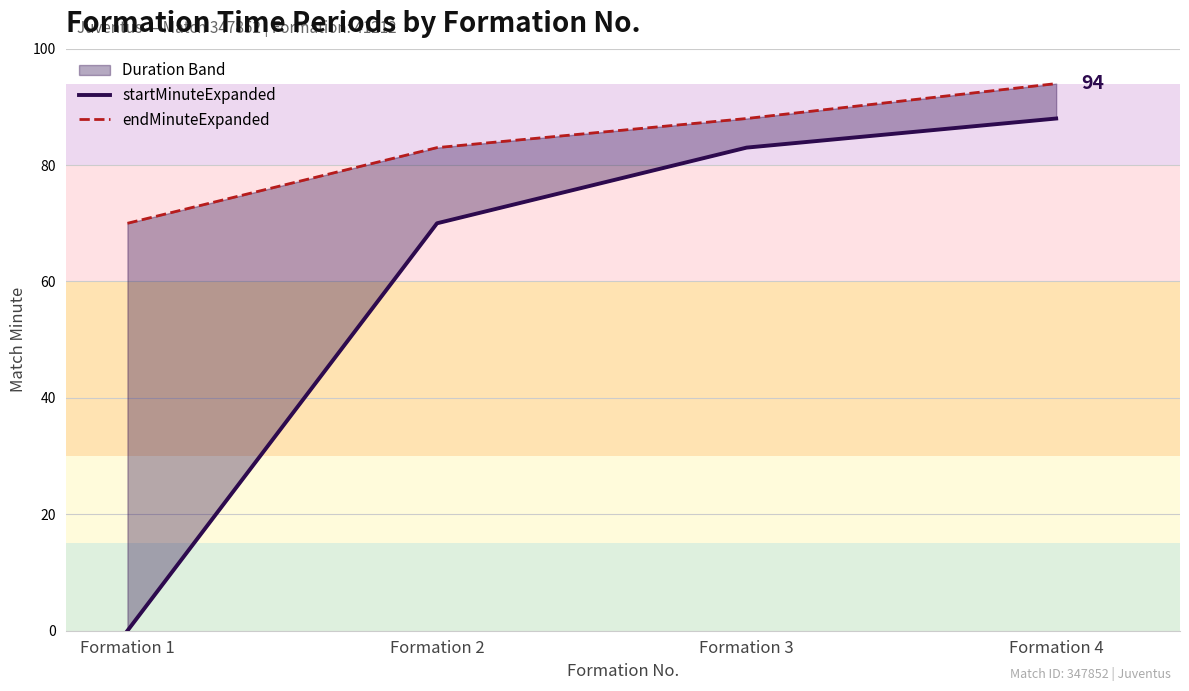

What is the difference between the maximum and minimum values in the startMinuteExpanded series?

88